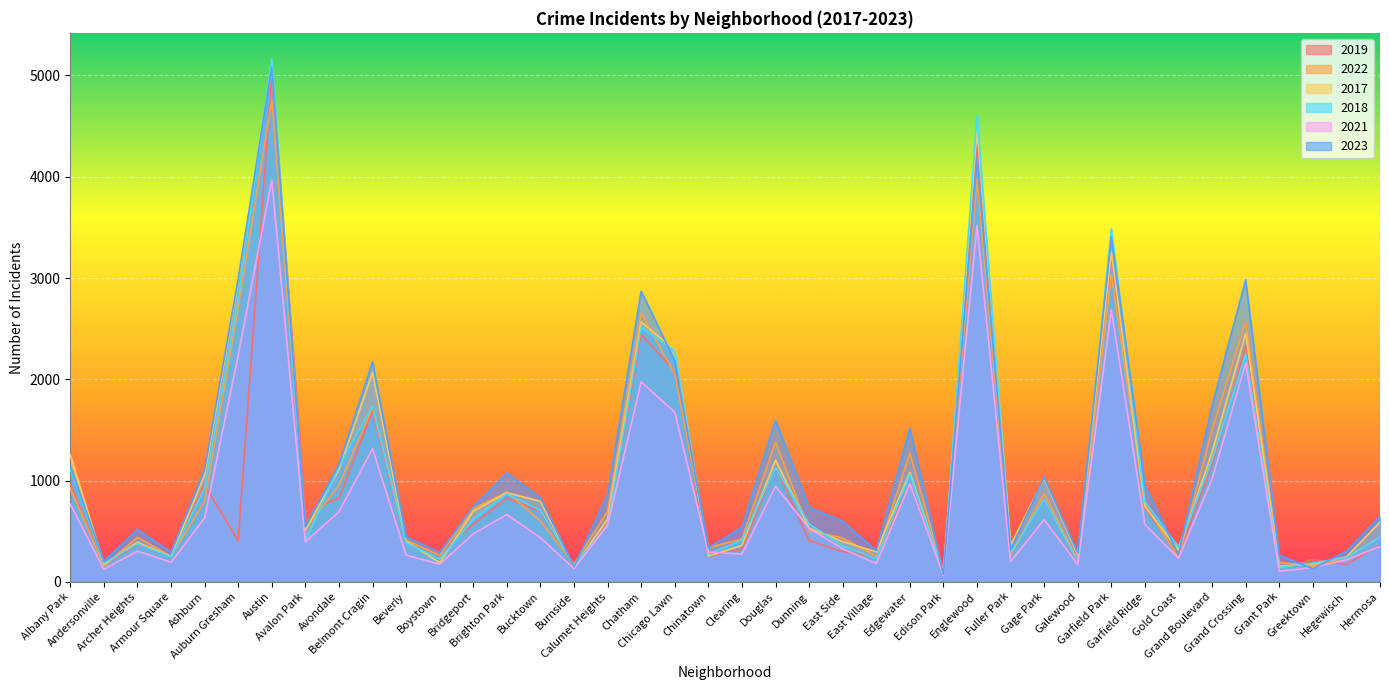

How many times do 2019 and 2017 cross each other?

6